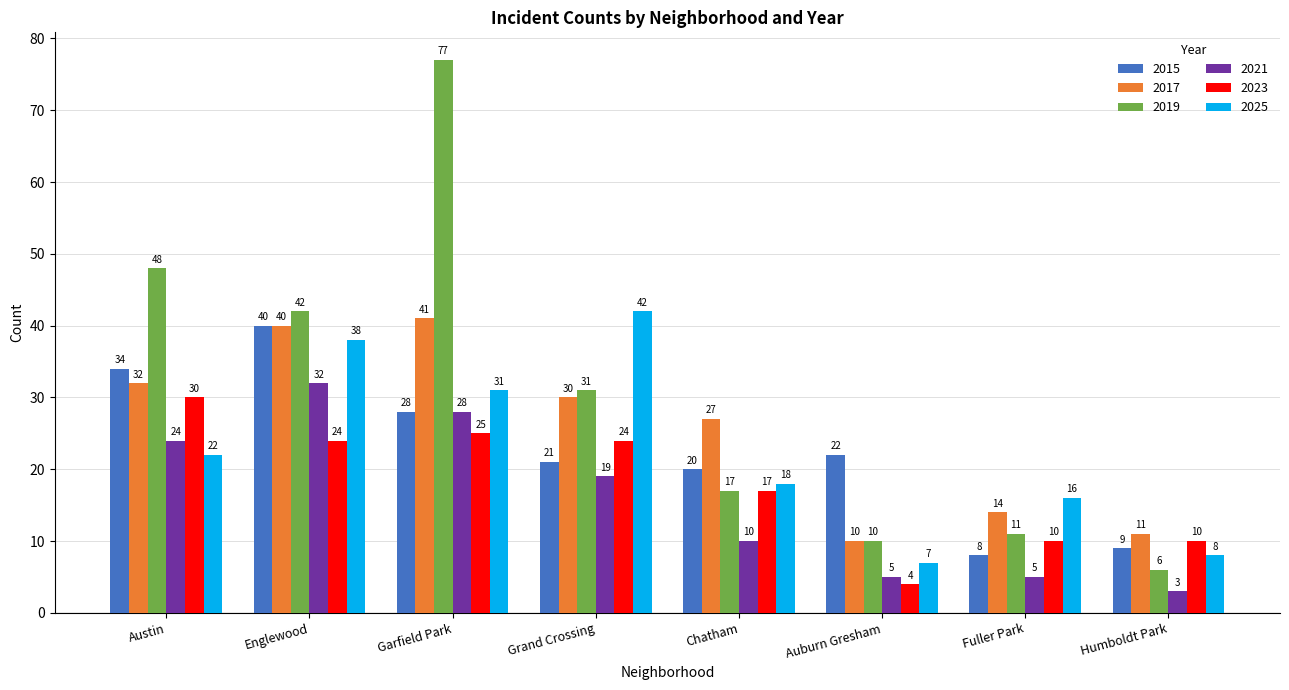

Rank the series by their maximum value, from highest to lowest.

2019, 2025, 2017, 2015, 2021, 2023